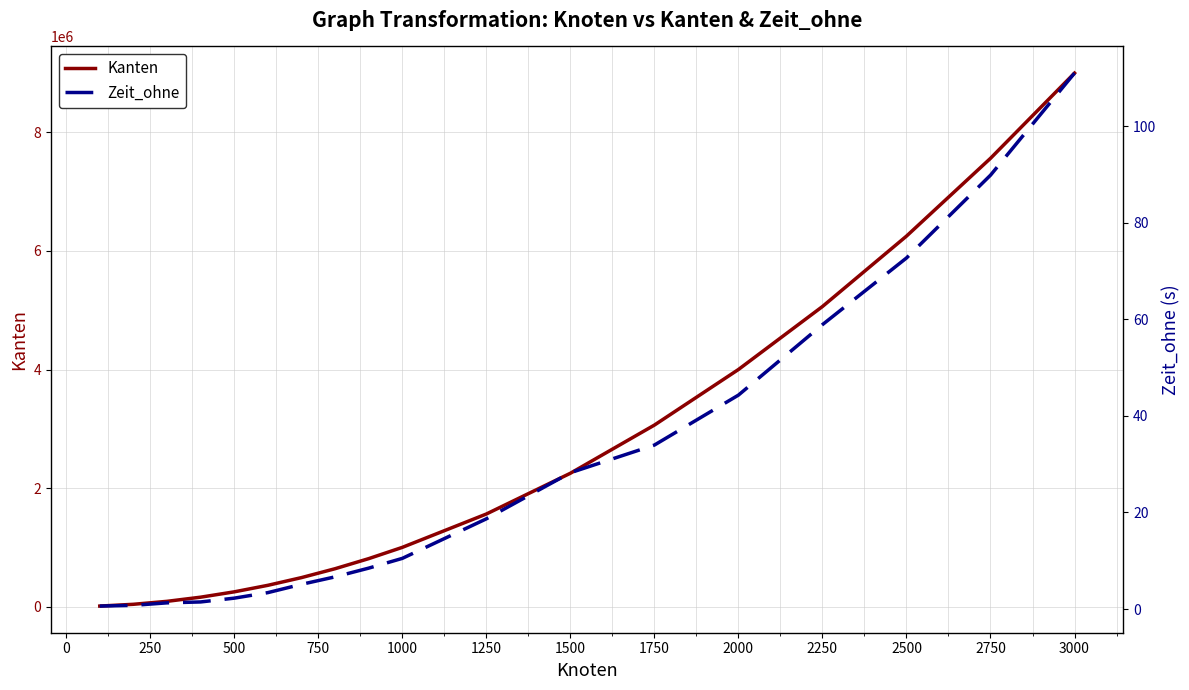

Is this an area chart (filled region under the line)?

No